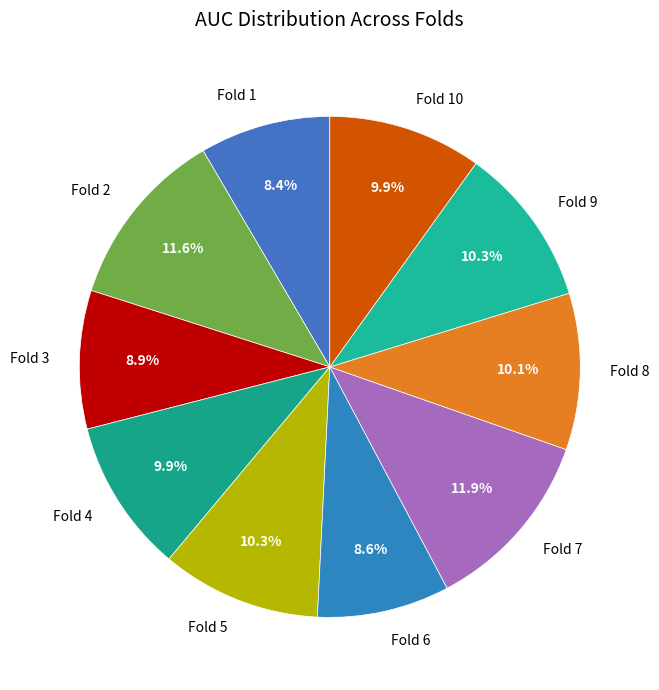

Between Fold 7 and Fold 9, which is larger?

Fold 7